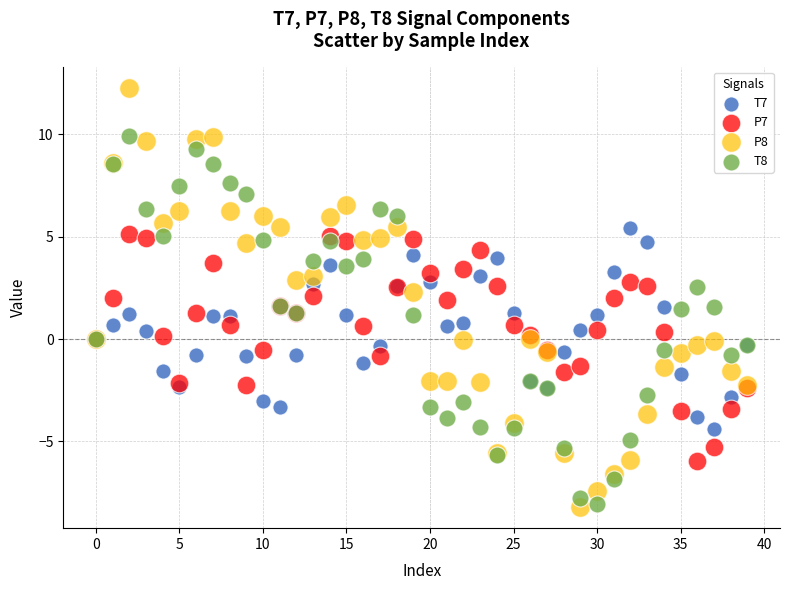

Which series has the largest Y range (max minus min)?

P8